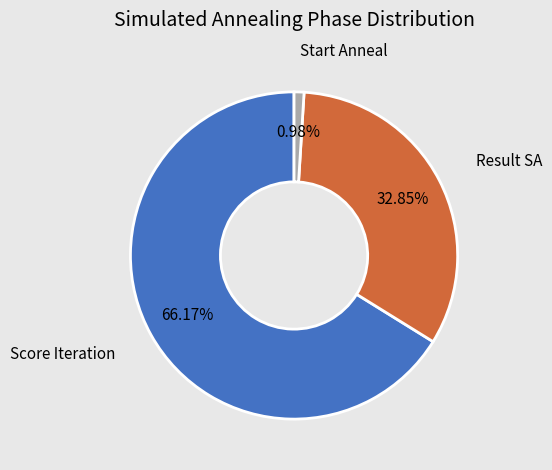

Does any single category account for the majority?

Yes